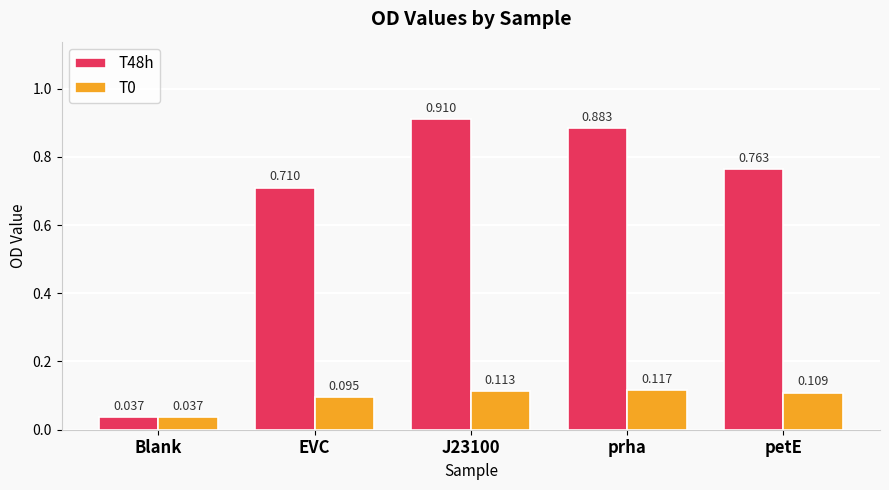

At which category does the chart reach its minimum across all series?

Blank